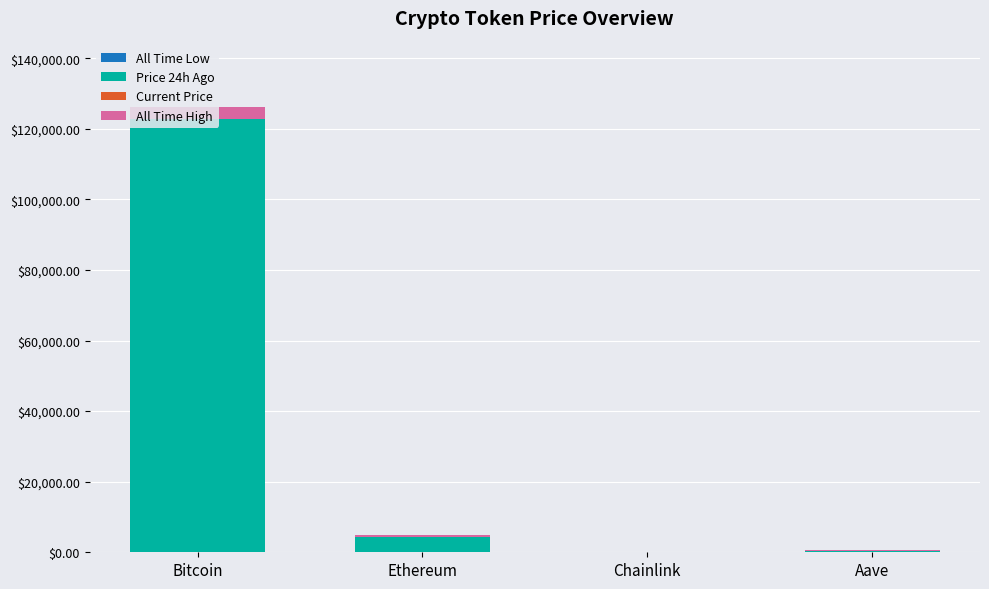

Reading left to right, extract all data points from this chart.

All Time Low: Bitcoin=67.8	Ethereum=0.4	Chainlink=0.1	Aave=26.0
Price 24h Ago: Bitcoin=122764.2	Ethereum=4485.0	Chainlink=21.9	Aave=253.8
Current Price: Bitcoin=-4.0	Ethereum=-100.7	Chainlink=-0.3	Aave=-3.7
All Time High: Bitcoin=3252.0	Ethereum=561.3	Chainlink=30.9	Aave=385.6